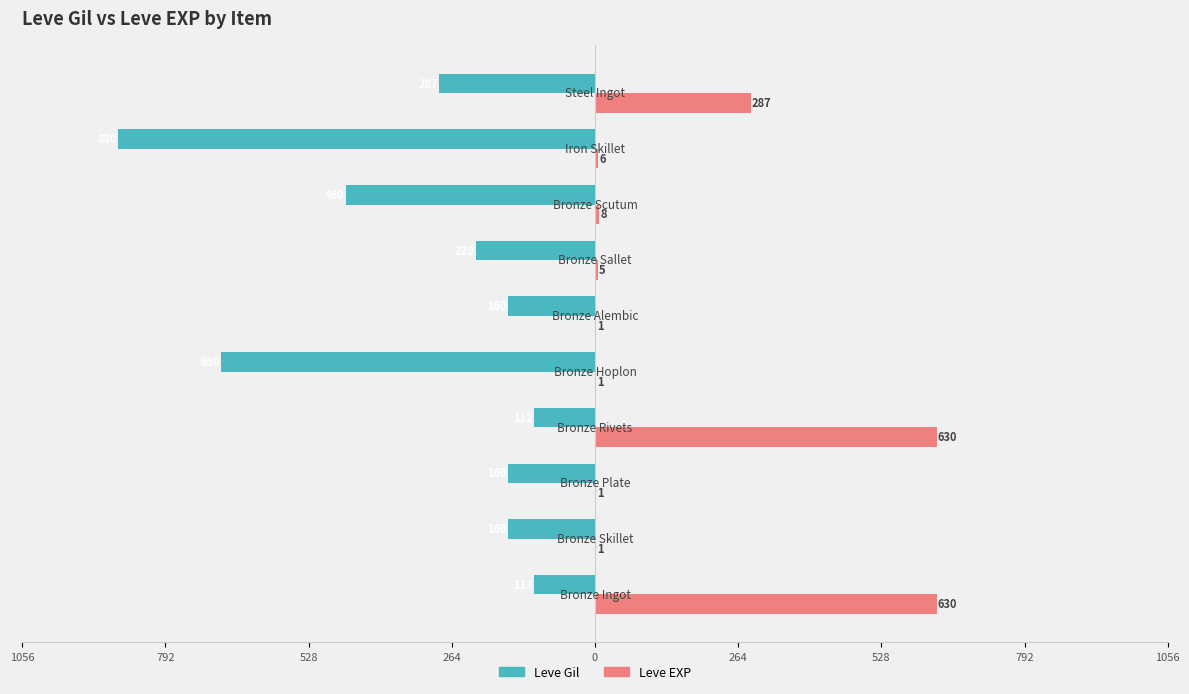

What are all the series names shown in the legend?

Leve Gil, Leve EXP